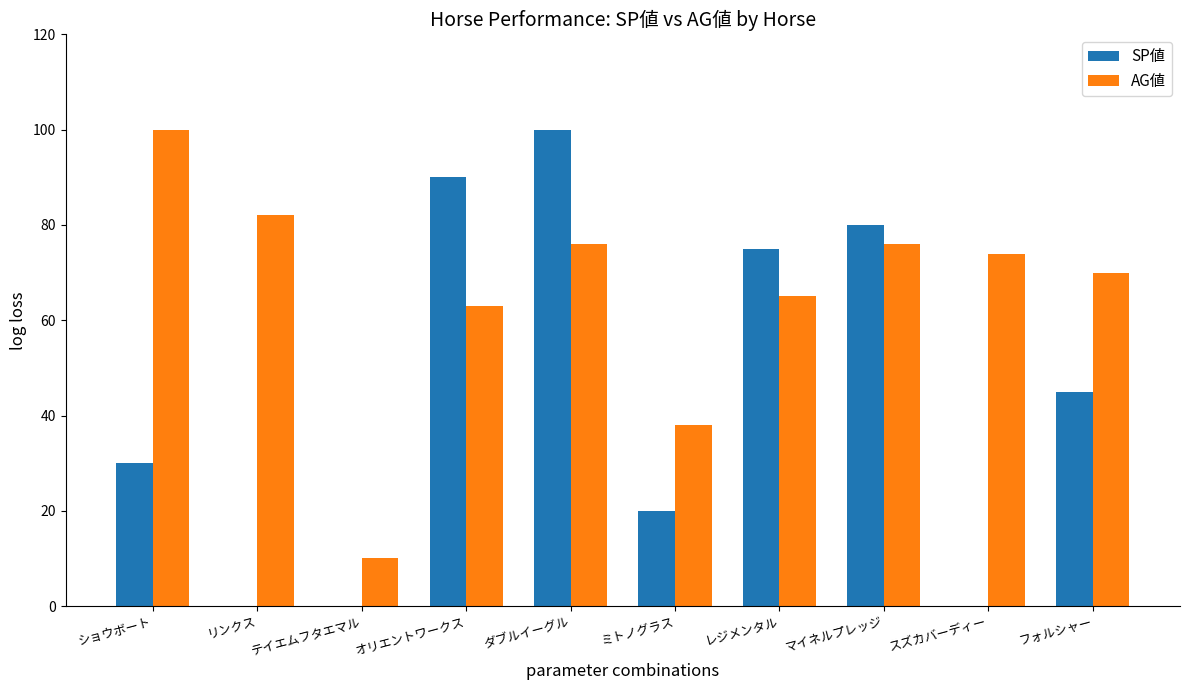

How many distinct data groups are displayed?

2